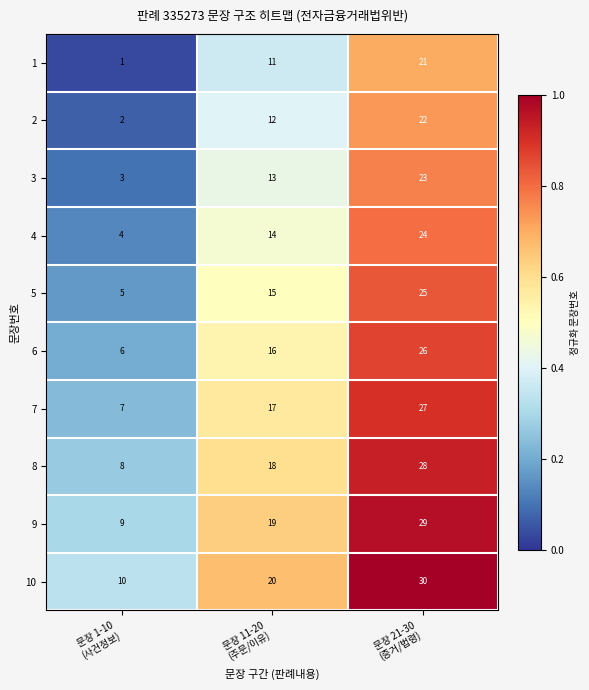

How many data points does each series have?

3